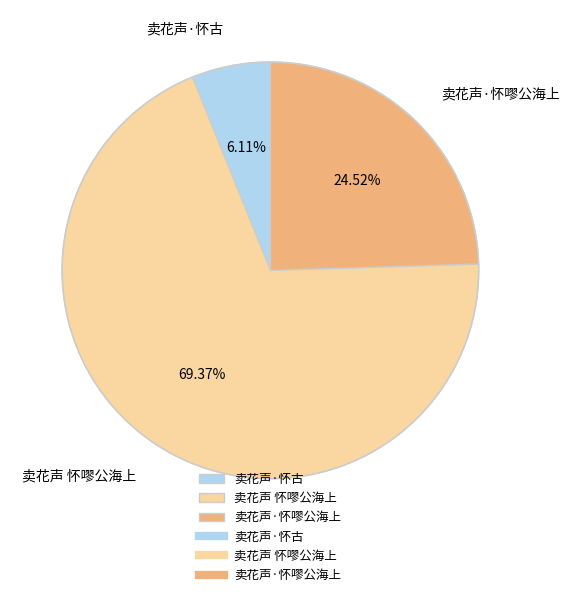

What percentage is the 卖花声·怀古 slice, to the nearest percent?

6%